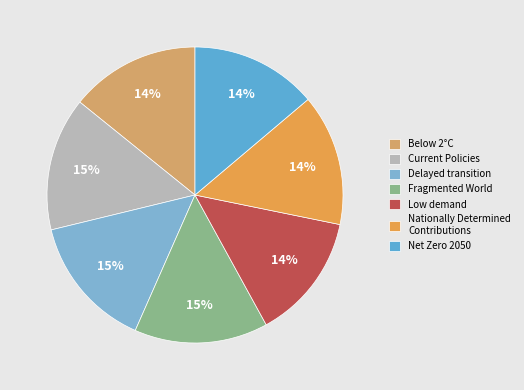

What is the total percentage of Net Zero 2050 and Below 2°C?

28.0%